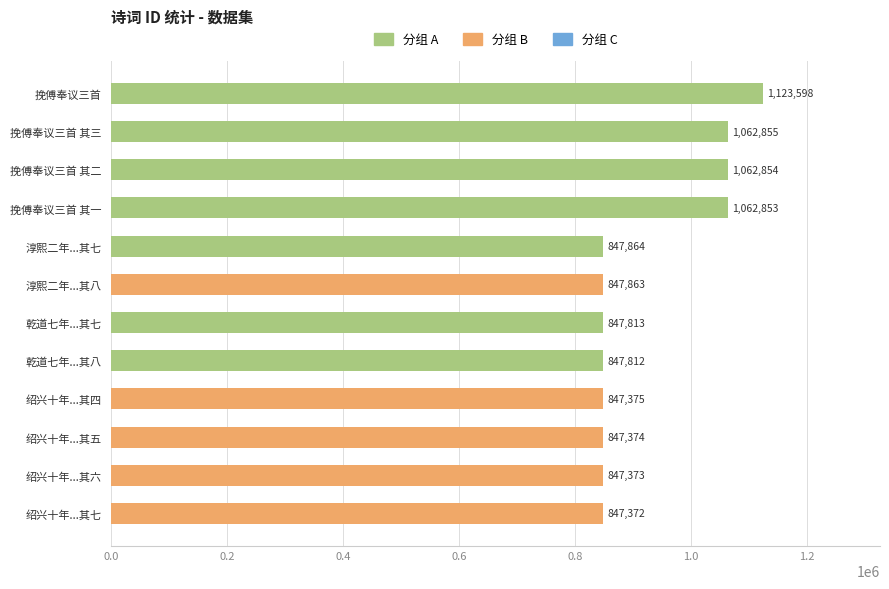

Reading top to bottom, transcribe all the data shown in this chart.

1123598	1062855	1062854	1062853	847864	847863	847813	847812	847375	847374	847373	847372